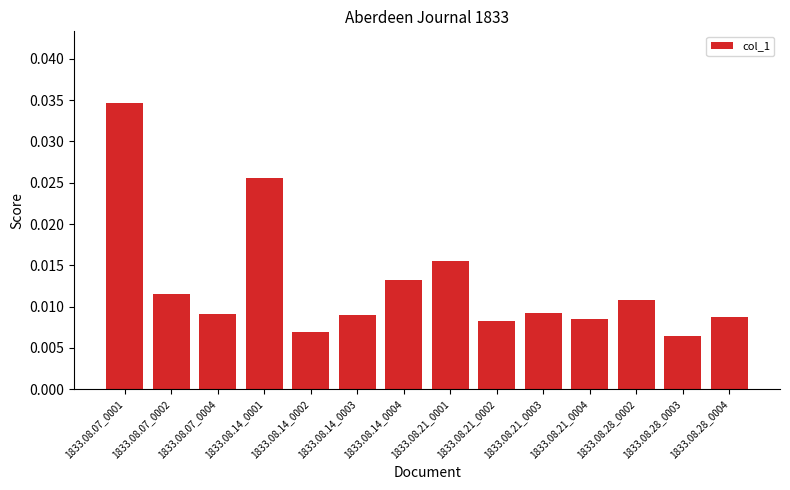

Count the number of categories in the chart.

14